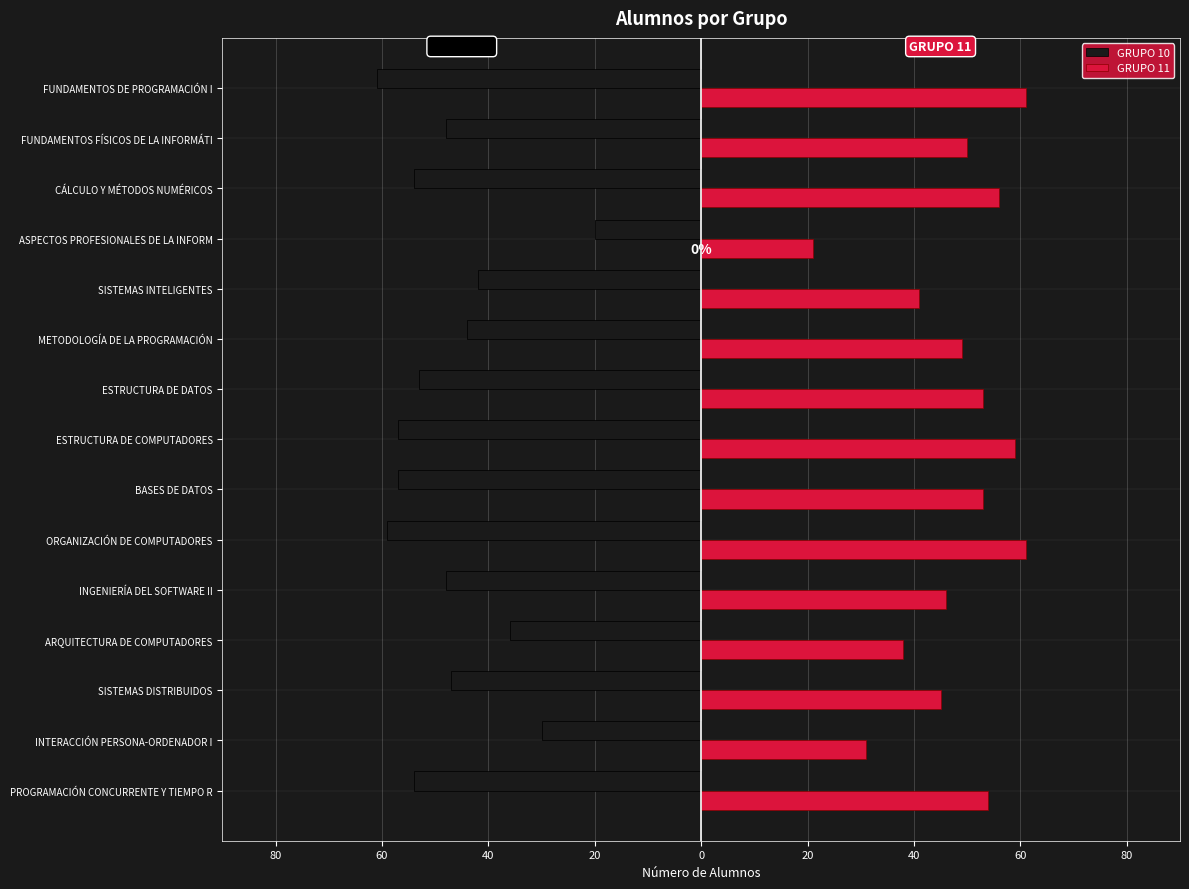

What are all the series names shown in the legend?

GRUPO 10, GRUPO 11